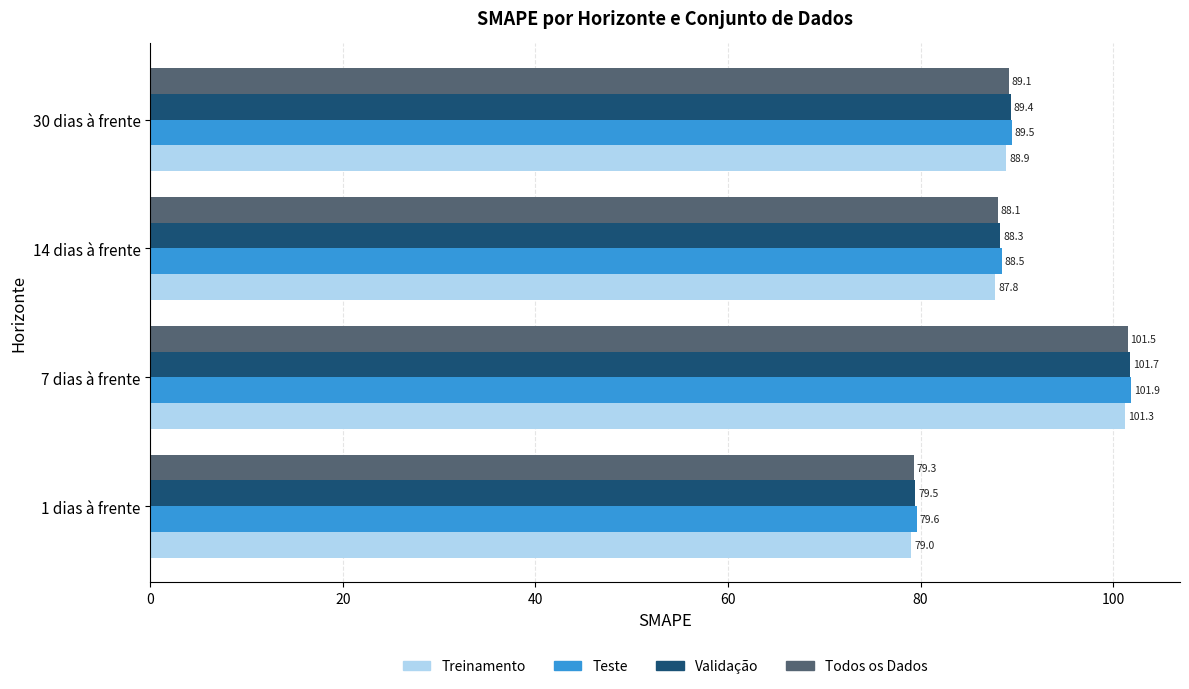

At how many categories does at least one series exceed 93?

1